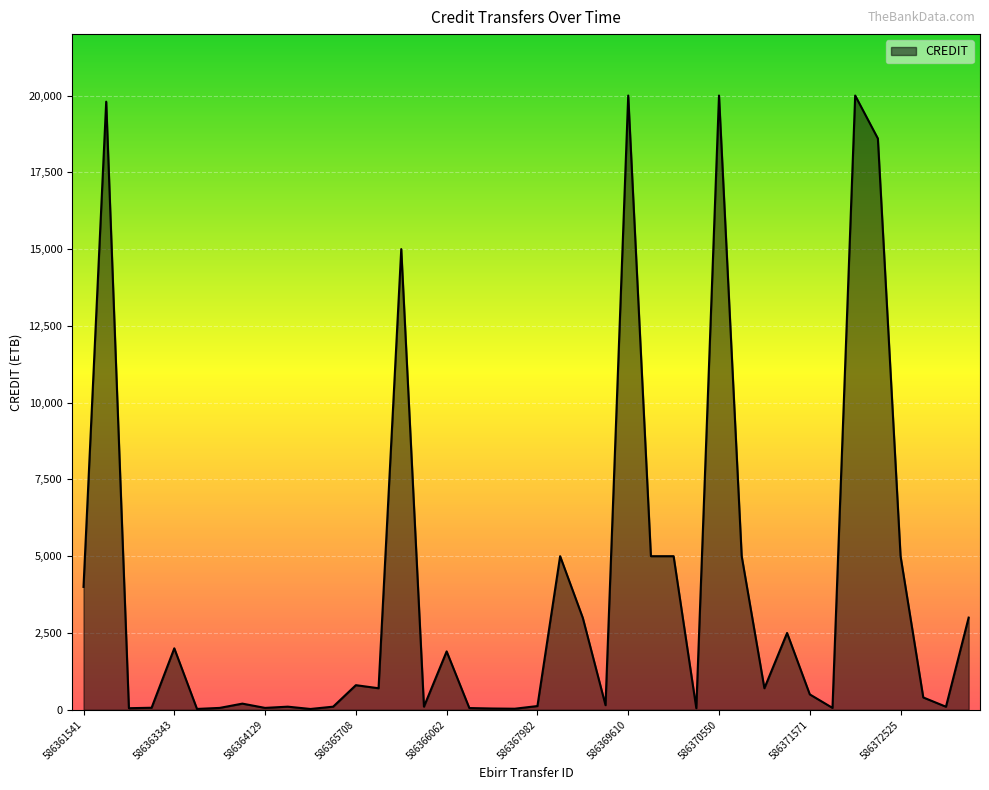

What is the difference between the maximum and minimum values?

19975